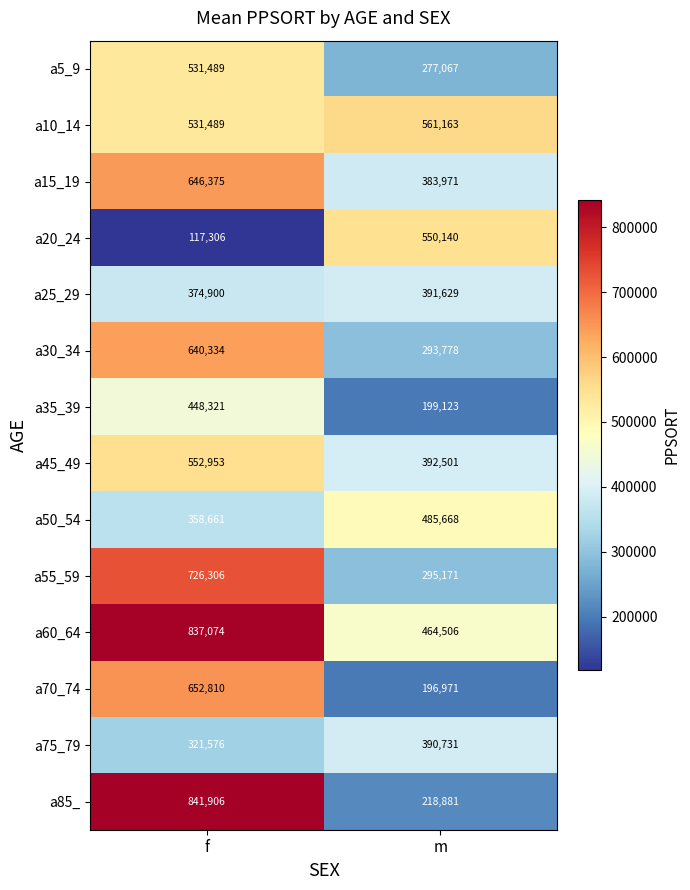

Rank the series by their maximum value, from lowest to highest.

a75_79, a25_29, a35_39, a50_54, a5_9, a20_24, a45_49, a10_14, a30_34, a15_19, a70_74, a55_59, a60_64, a85_